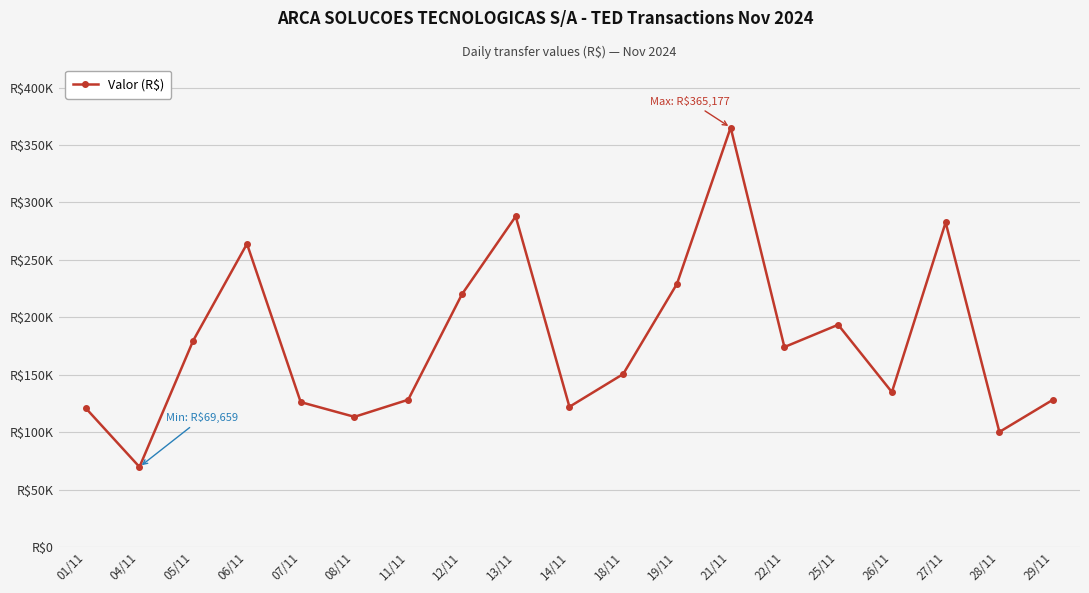

Is this an area chart (filled region under the line)?

No